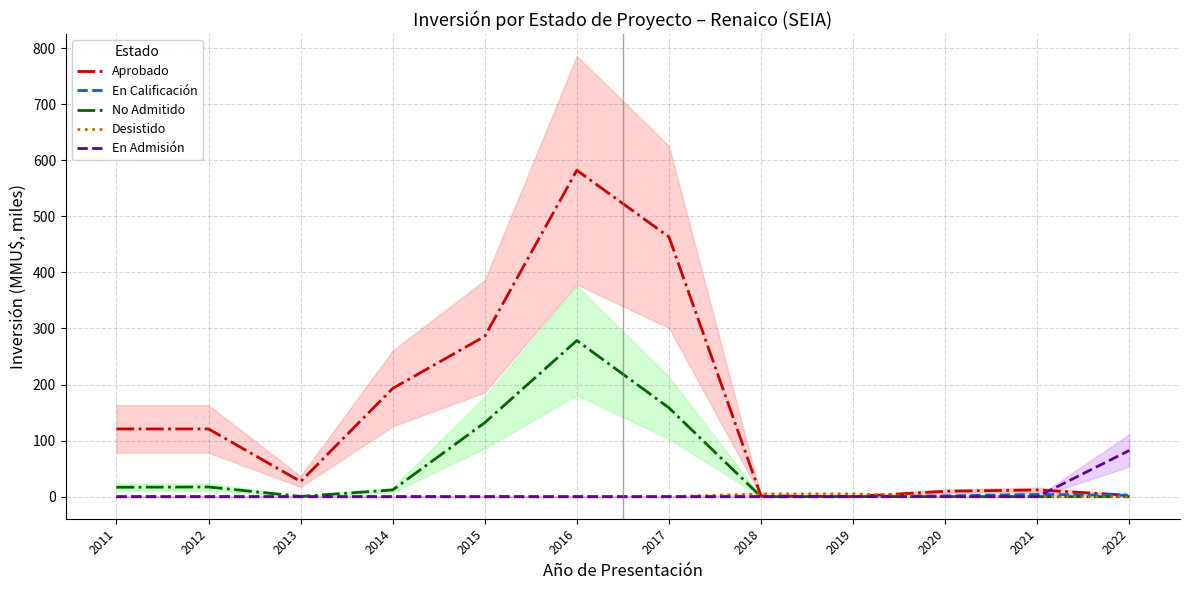

Rank the categories by Aprobado value from highest to lowest.

2016, 2017, 2015, 2014, 2011, 2012, 2013, 2021, 2020, 2022, 2018, 2019